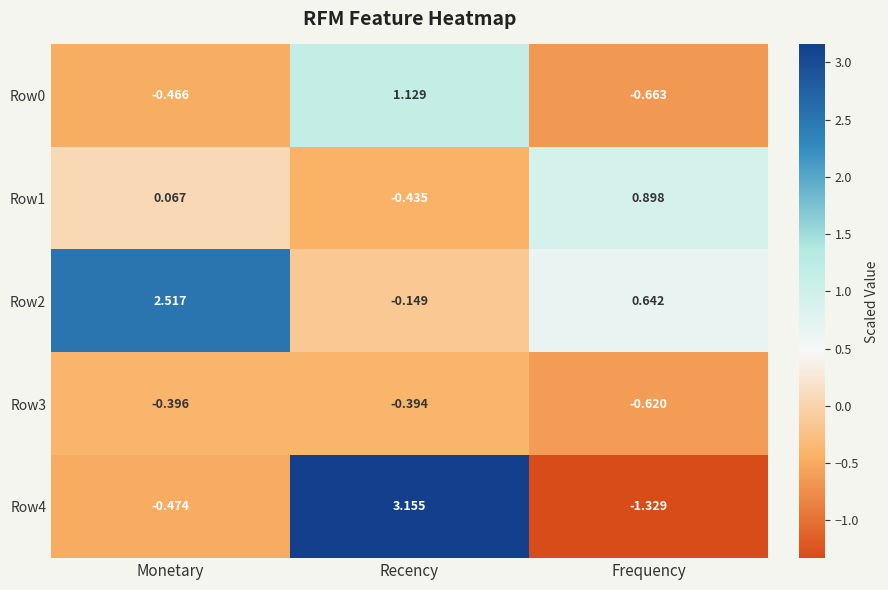

Where does the Row4 series first go above 0?

Recency